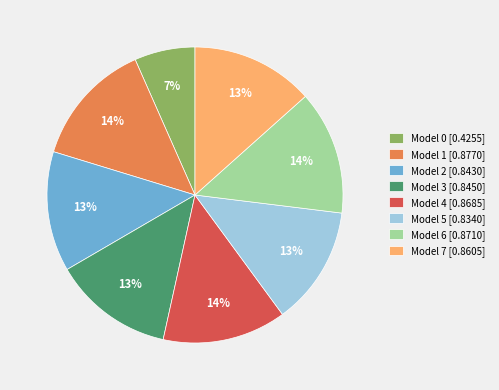

The Model 5 [0.8340] slice represents 1% of the pie. True or false?

False